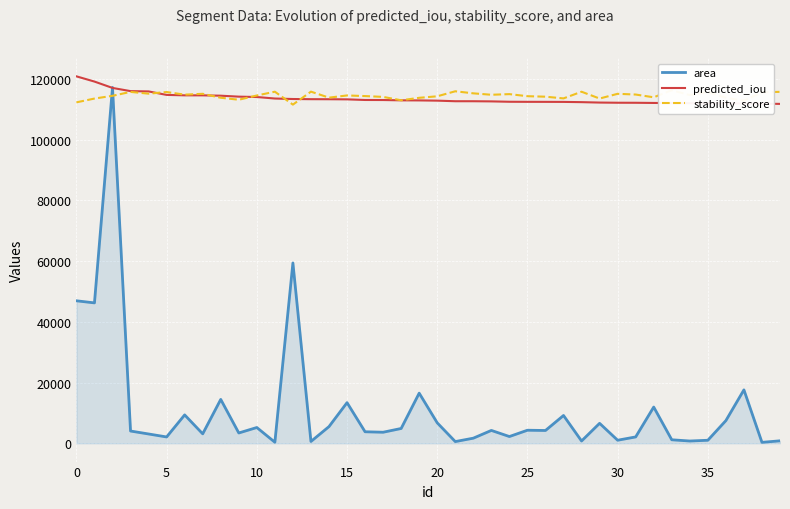

What is the total value across all series at 33?

229506.8